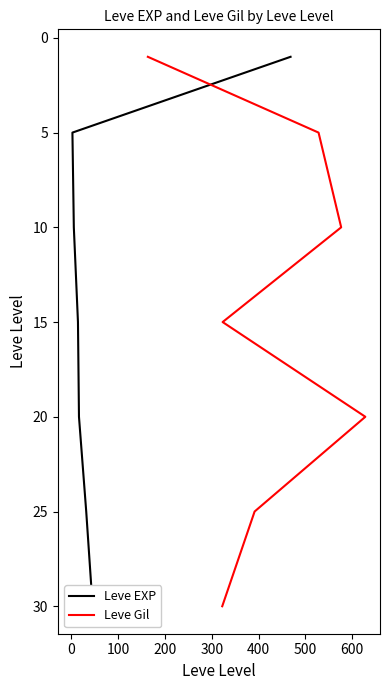

Which series changed the most between 100 and 200?

Leve EXP